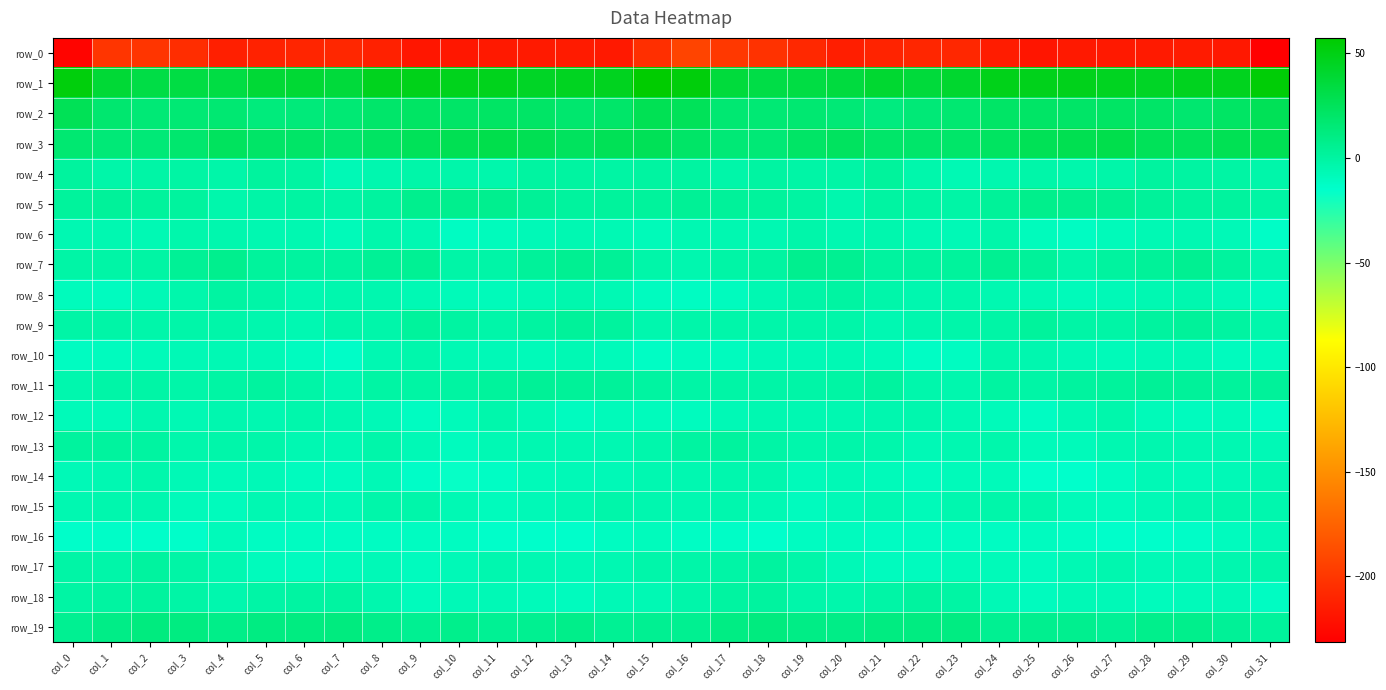

At how many categories does at least one series exceed 28?

32